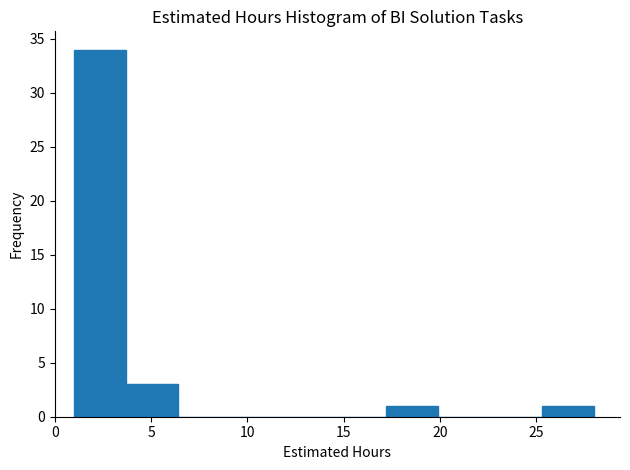

Which range on the x-axis has the tallest bar?

1.0 to 3.7